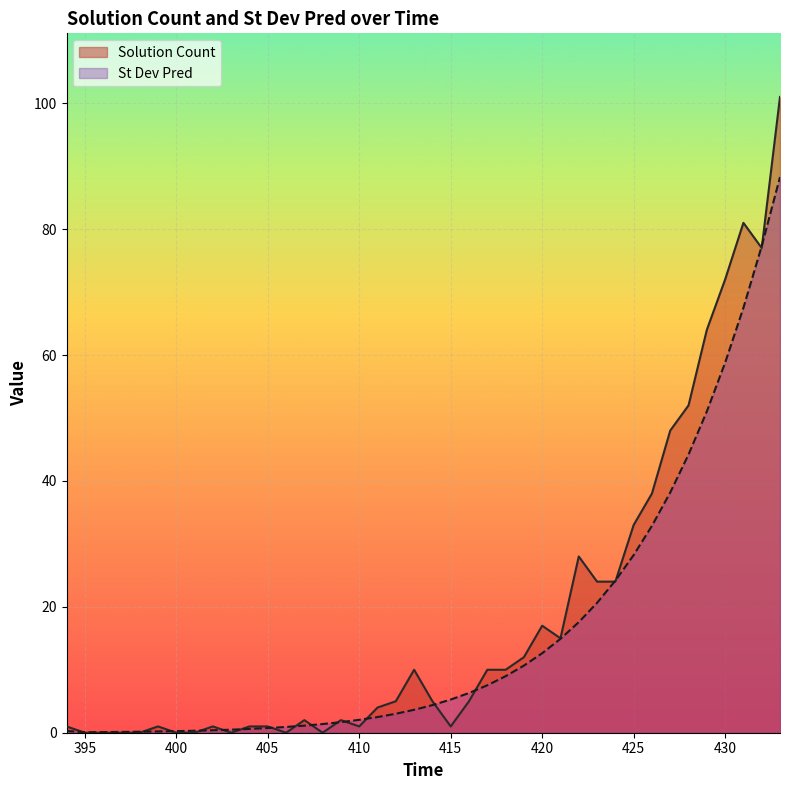

The St Dev Pred series shows 55.5 at 433. True or false?

False